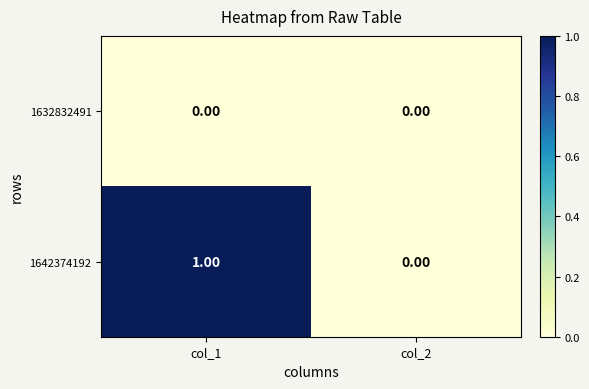

Is the value of 1632832491 at col_1 greater than the value of 1642374192 at col_1?

No